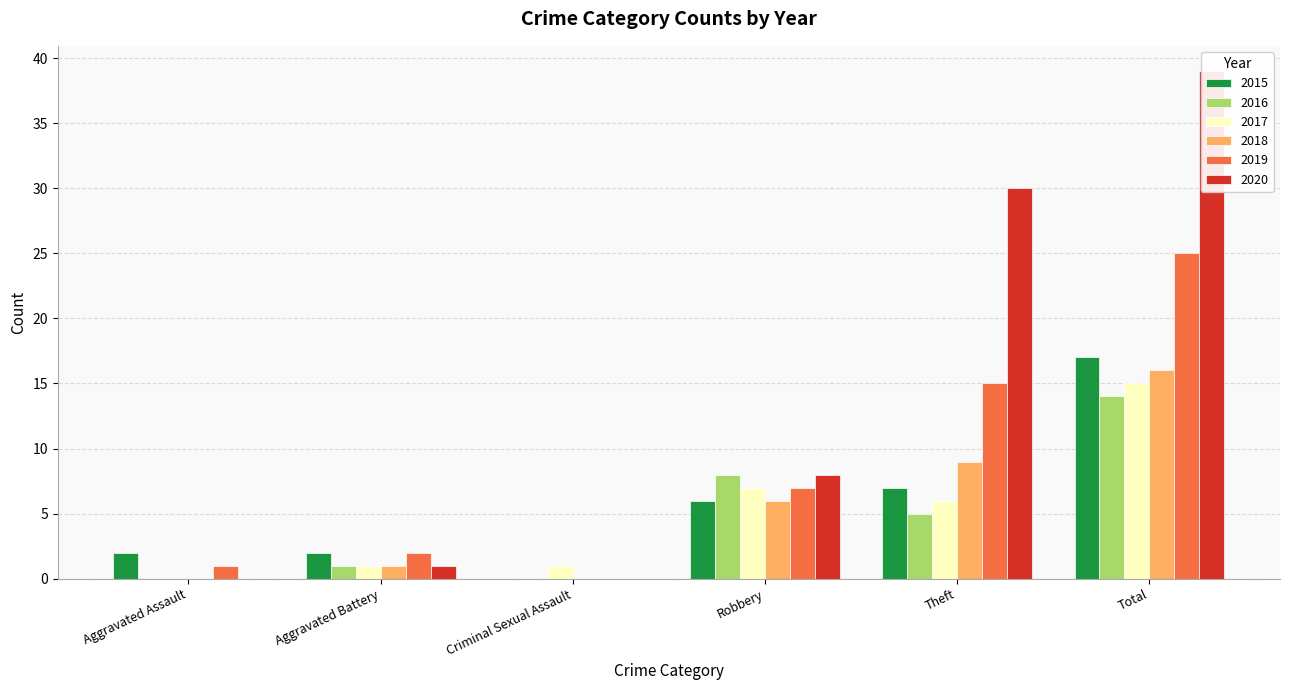

What is the greatest value displayed?

39